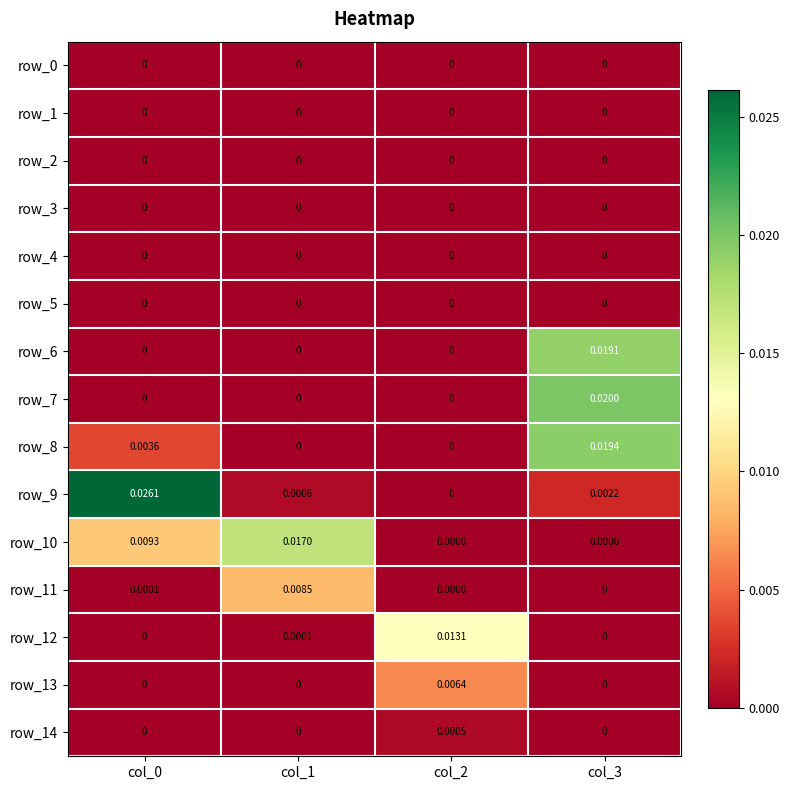

Which series has the widest spread of values?

row_9